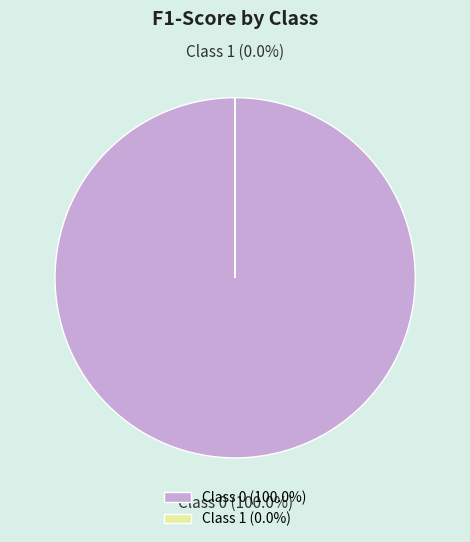

To the nearest percent, what is the average slice percentage?

50%